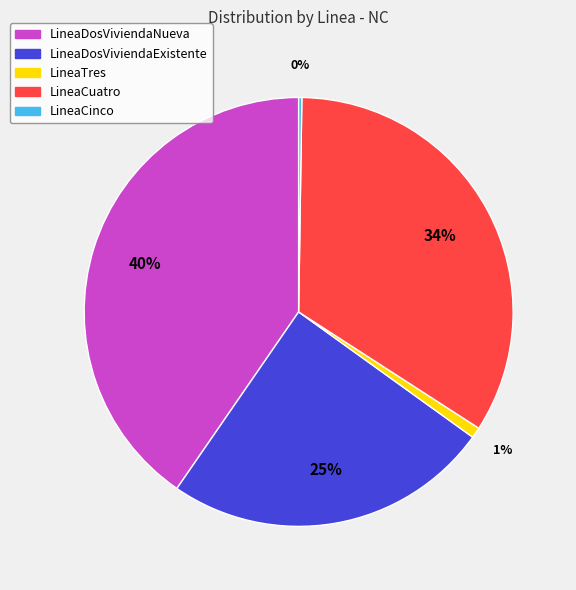

Is there any slice that represents more than half of the pie?

No